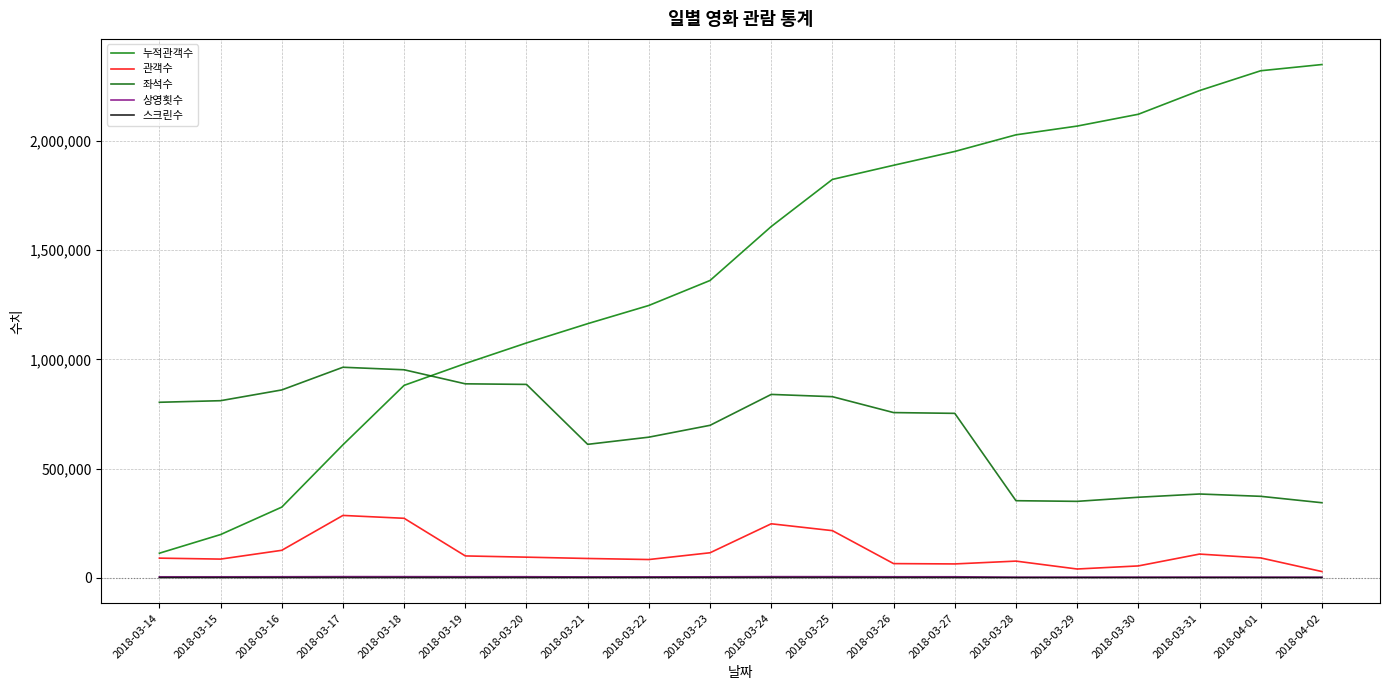

What value does the 상영횟수 series have at 2018-03-14?

4276